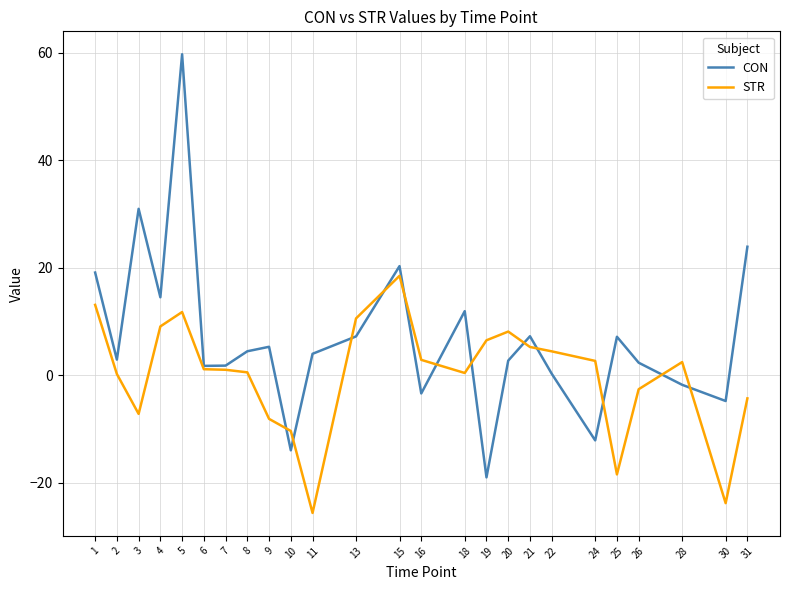

What are all the series names shown in the legend?

CON, STR